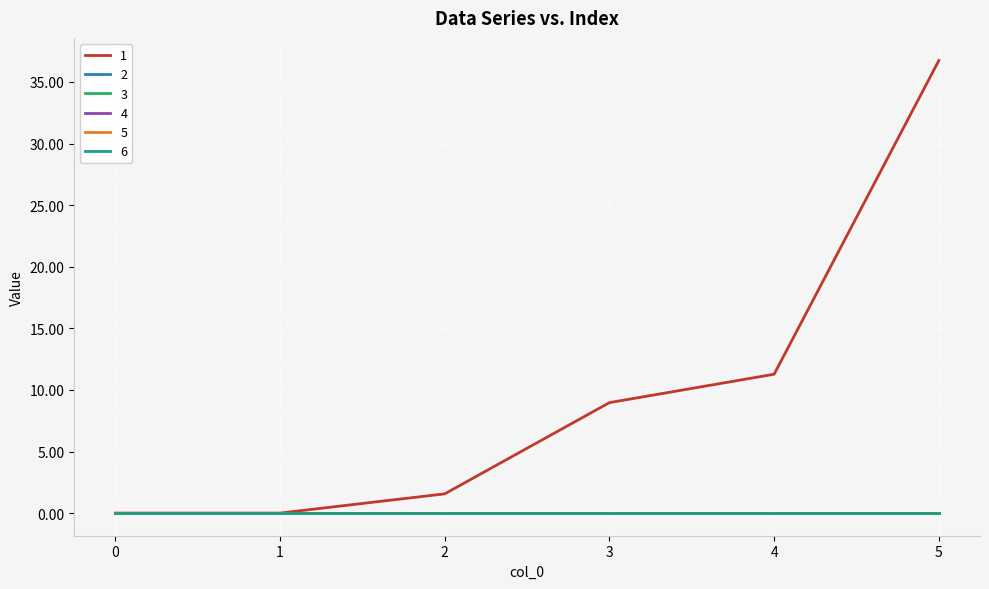

Rank the categories by 5 value from lowest to highest.

0, 1, 2, 3, 4, 5